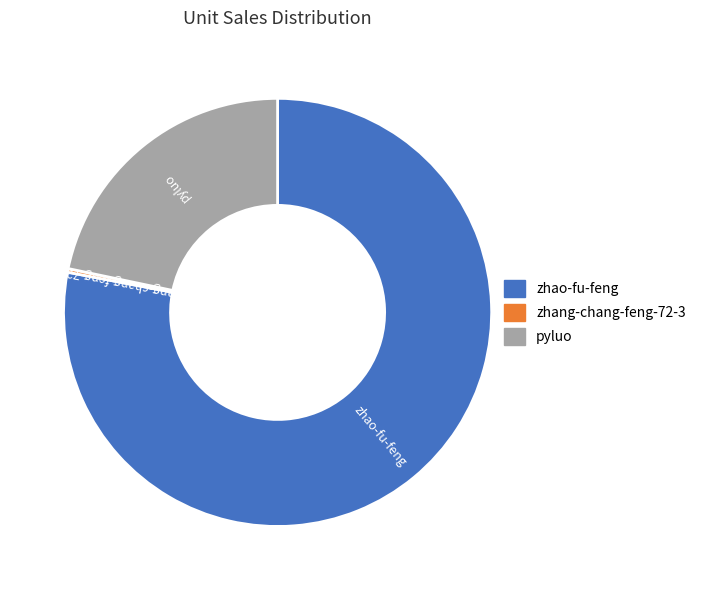

Which slice represents more than half of the pie?

zhao-fu-feng